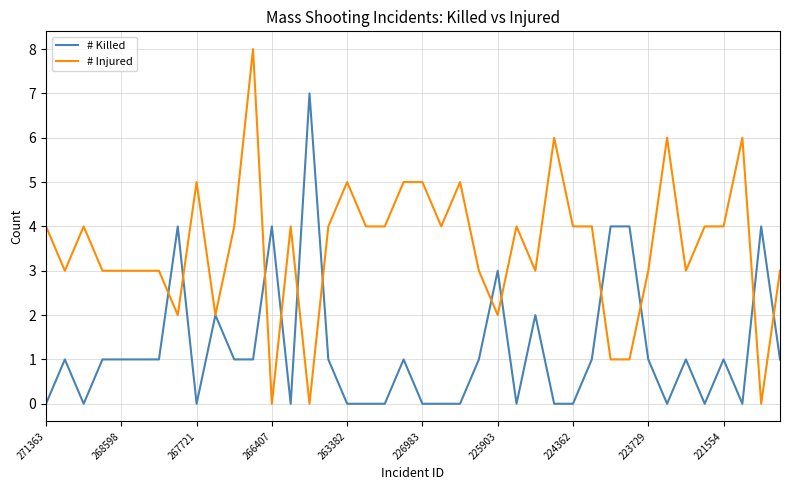

Which series has the largest total across all categories?

# Injured